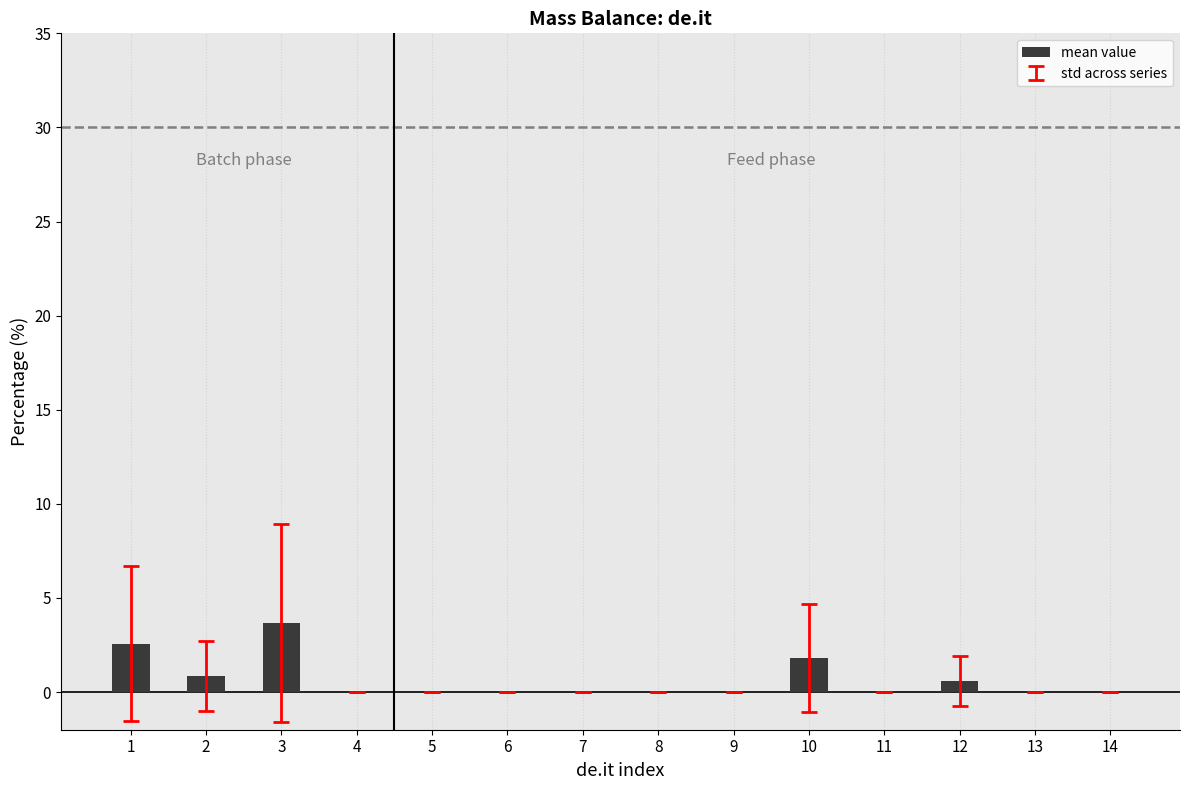

What is the sum of all values?

9.5